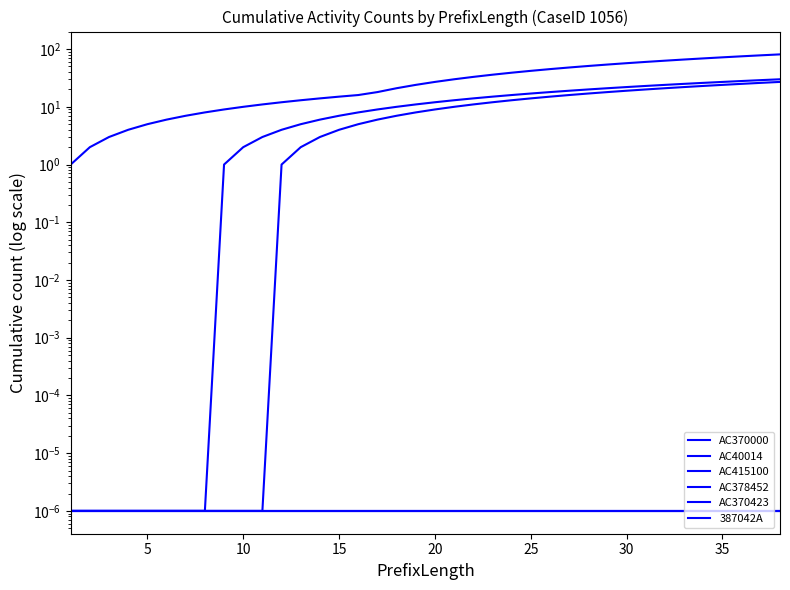

What are all the series names shown in the legend?

AC370000, AC40014, AC415100, AC378452, AC370423, 387042A